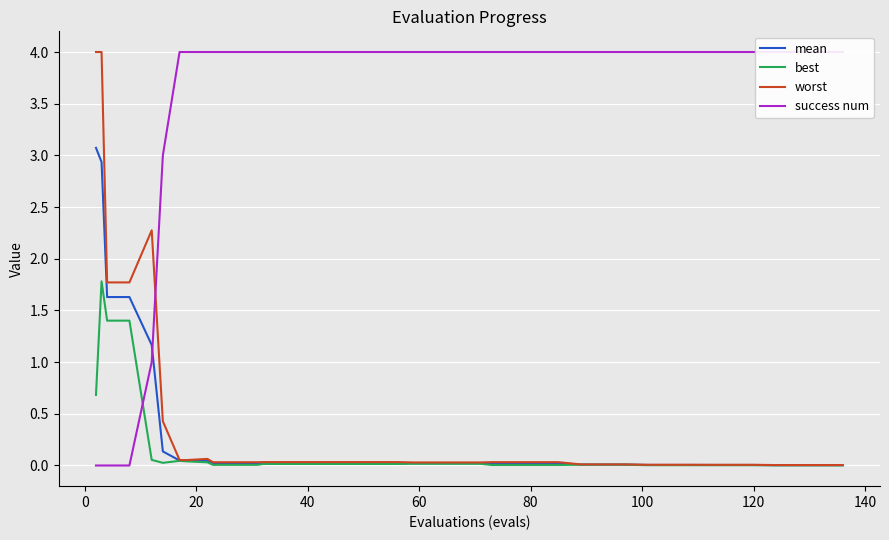

Reading left to right, list all the values displayed in this chart.

mean: 3.1	2.9	1.6	1.6	1.2	0.1	0.0	0.0	0.0	0.0	0.0	0.0	0.0	0.0	0.0	0.0	0.0	0.0	0.0	0.0	0.0	0.0	0.0	0.0	0.0	0.0	0.0	0.0	0.0	0.0	0.0	0.0	0.0	0.0	0.0	0.0	0.0	0.0	0.0	0.0
best: 0.7	1.8	1.4	1.4	0.1	0.0	0.0	0.0	0.0	0.0	0.0	0.0	0.0	0.0	0.0	0.0	0.0	0.0	0.0	0.0	0.0	0.0	0.0	0.0	0.0	0.0	0.0	0.0	0.0	0.0	0.0	0.0	0.0	0.0	0.0	0.0	0.0	0.0	0.0	0.0
worst: 4.0	4.0	1.8	1.8	2.3	0.4	0.1	0.1	0.1	0.0	0.0	0.0	0.0	0.0	0.0	0.0	0.0	0.0	0.0	0.0	0.0	0.0	0.0	0.0	0.0	0.0	0.0	0.0	0.0	0.0	0.0	0.0	0.0	0.0	0.0	0.0	0.0	0.0	0.0	0.0
success num: 0.0	0.0	0.0	0.0	1.0	3.0	4.0	4.0	4.0	4.0	4.0	4.0	4.0	4.0	4.0	4.0	4.0	4.0	4.0	4.0	4.0	4.0	4.0	4.0	4.0	4.0	4.0	4.0	4.0	4.0	4.0	4.0	4.0	4.0	4.0	4.0	4.0	4.0	4.0	4.0